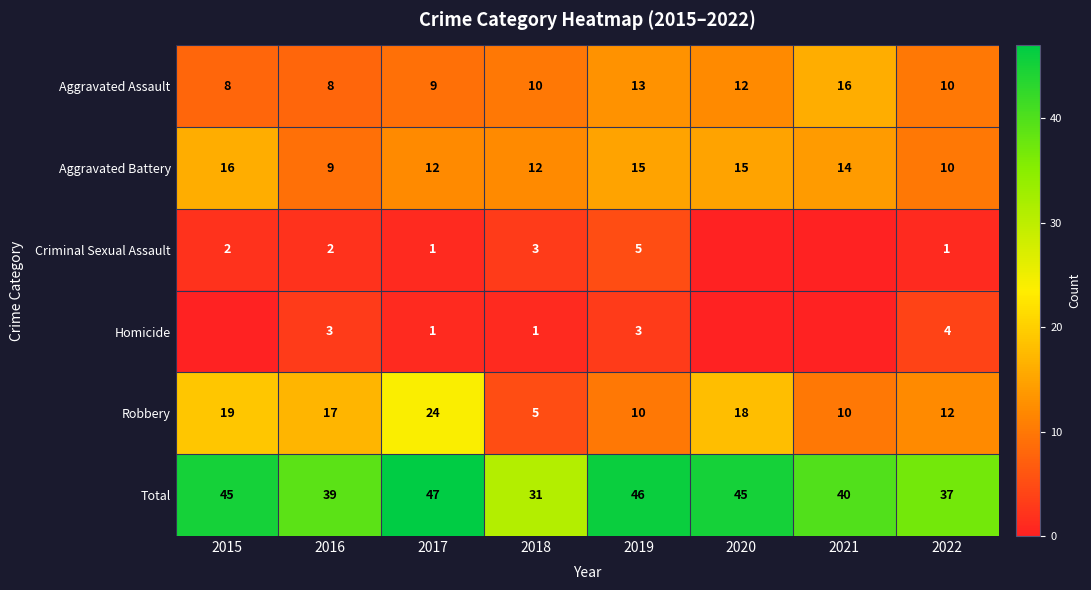

Is the value of Robbery at 2020 greater than the value of Total at 2021?

No